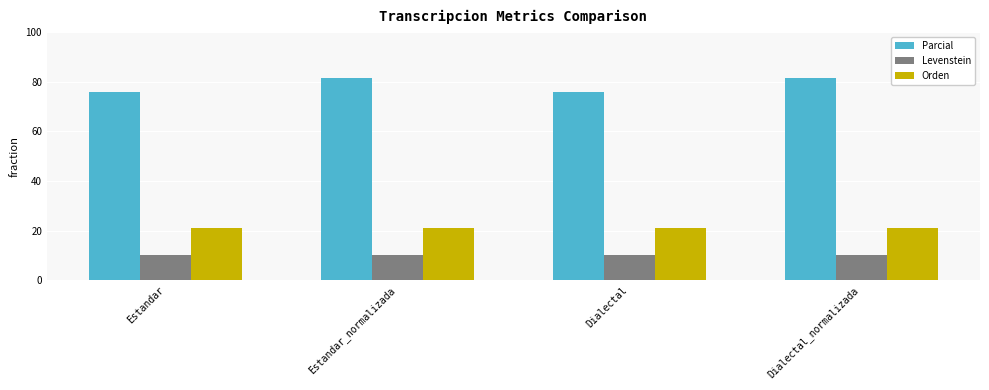

What is the total value across all series at Dialectal?

107.2